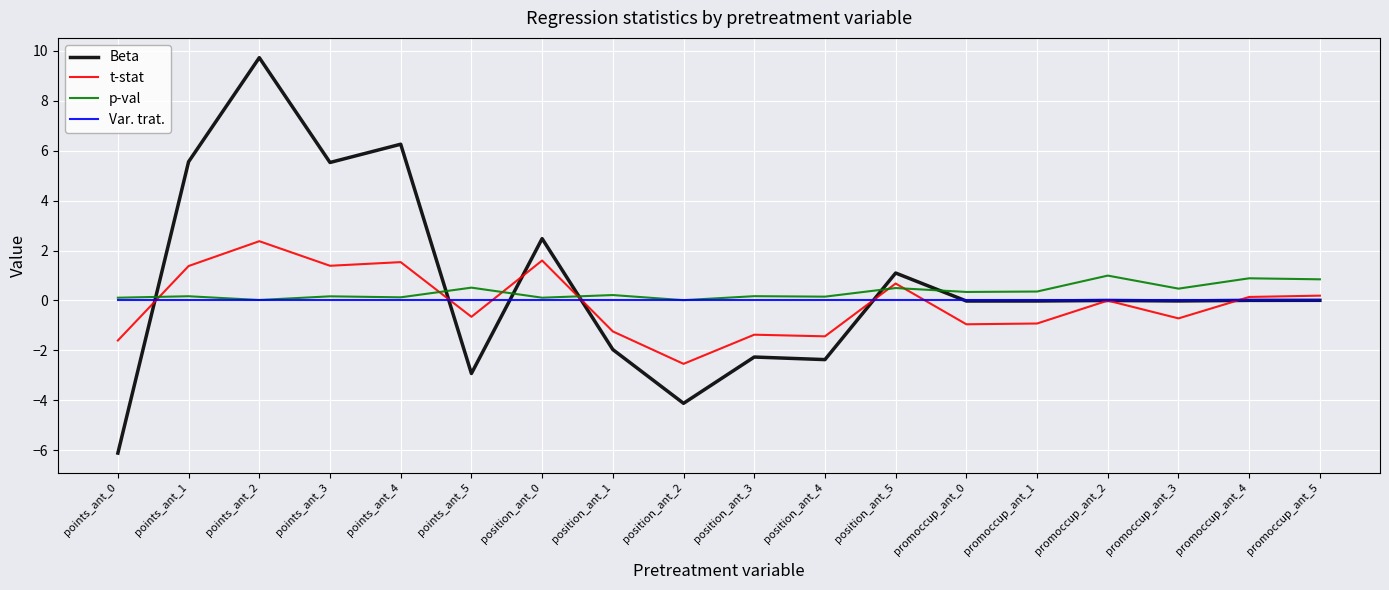

How many lines are shown in the chart?

4